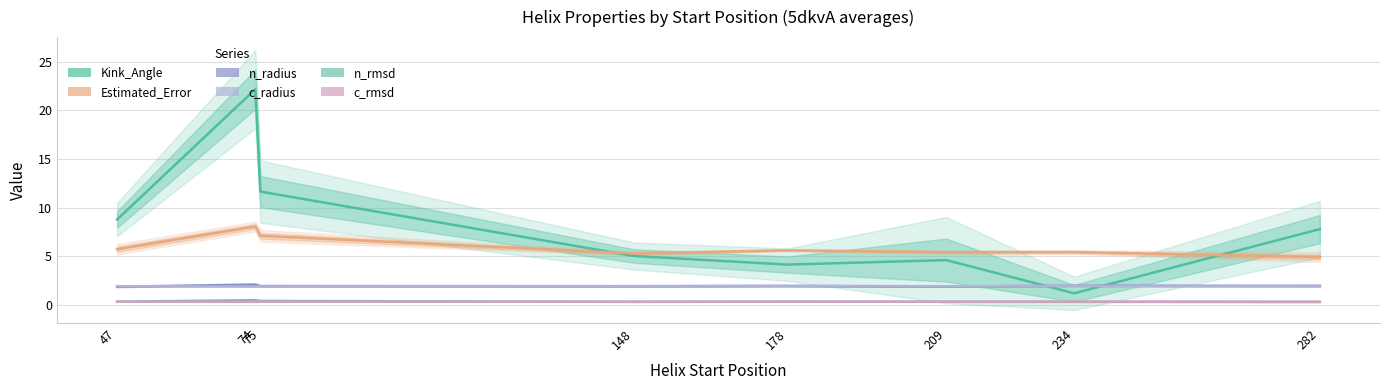

How many lines are shown in the chart?

6